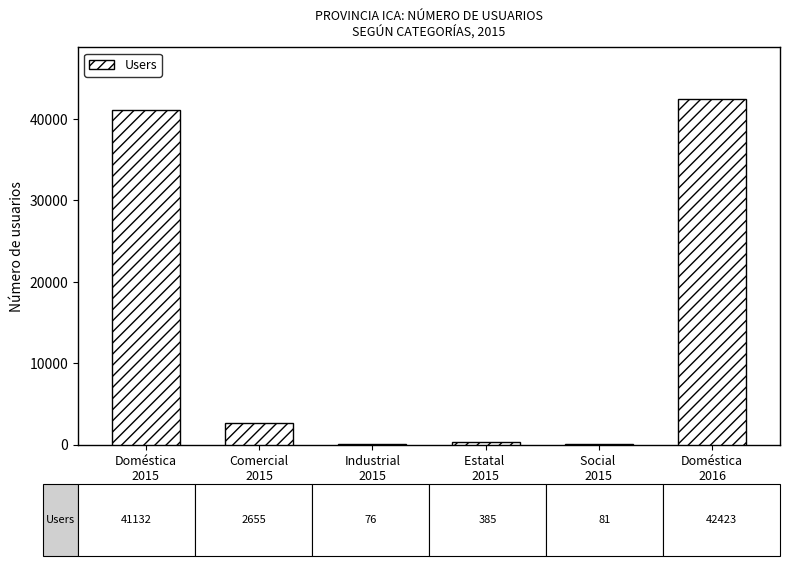

What is the change in value from Doméstica
2015 to Industrial
2015?

-41056